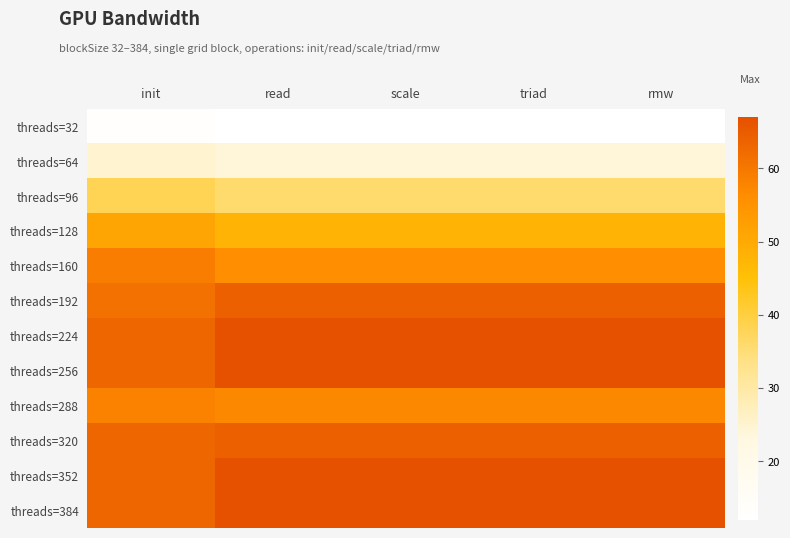

Which series has the largest total across all categories?

threads=224